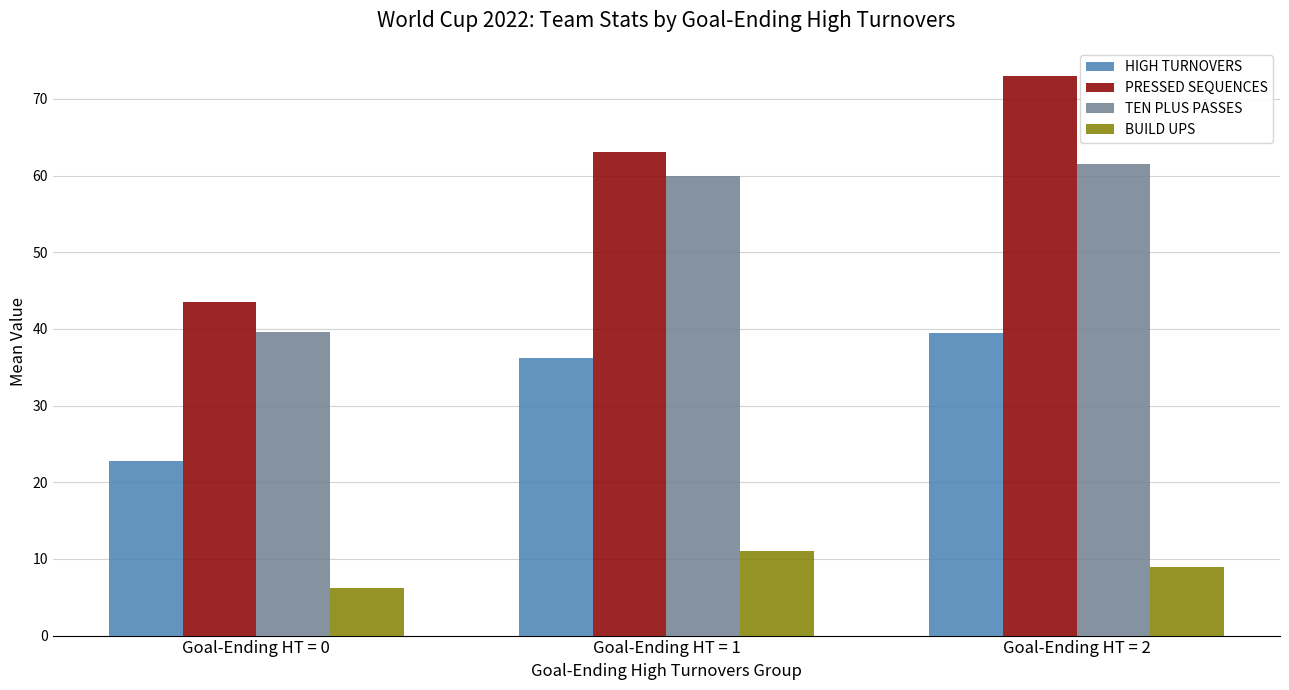

How many groups of bars are there?

3